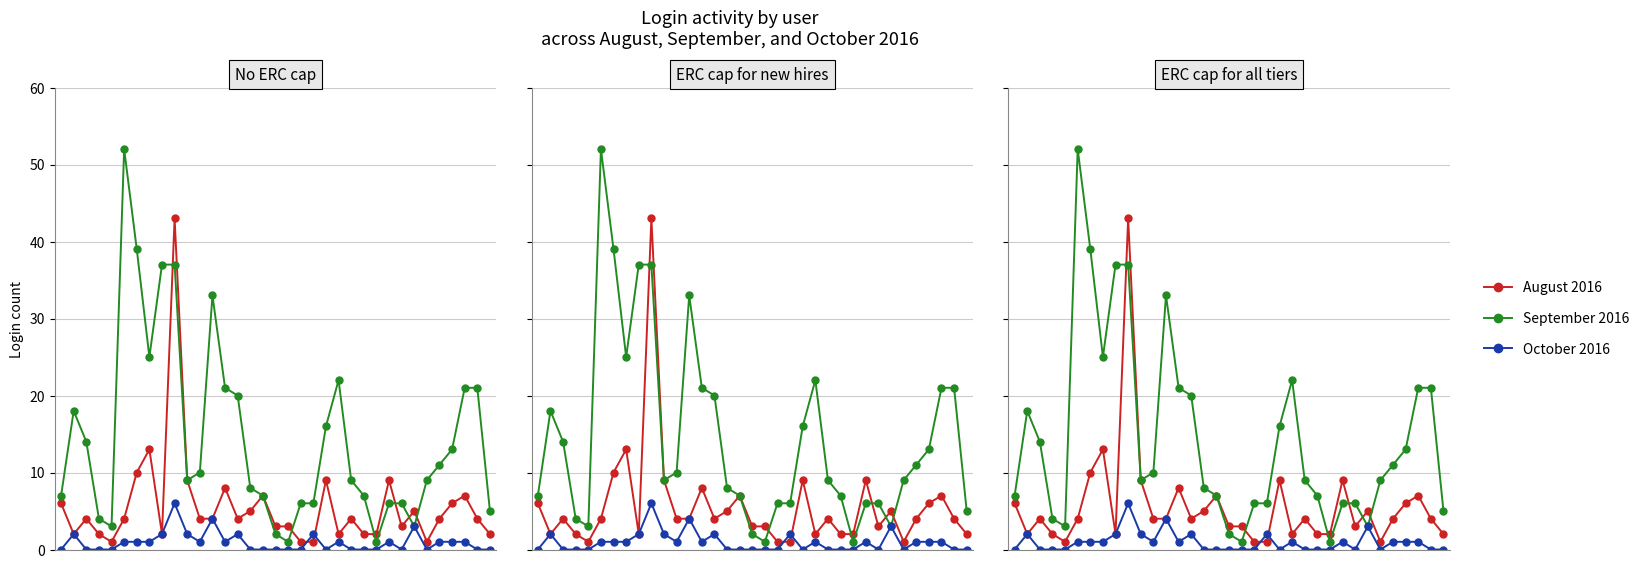

What is the value of the August 2016 point at the 34th from the left?

4